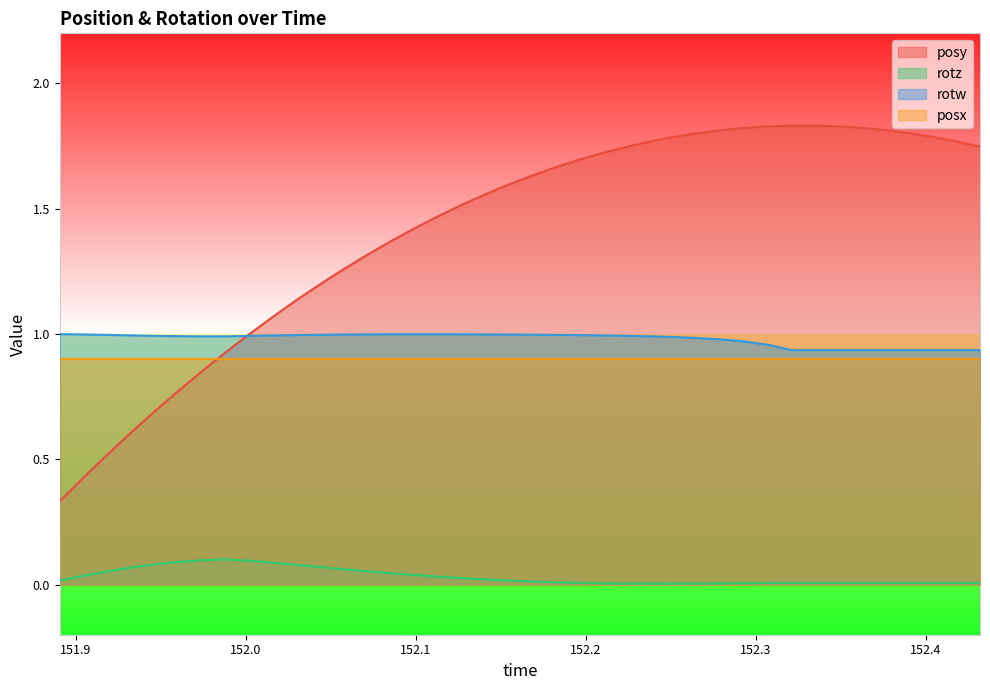

List the series in order of their peak value, highest first.

posy, rotw, posx, rotz